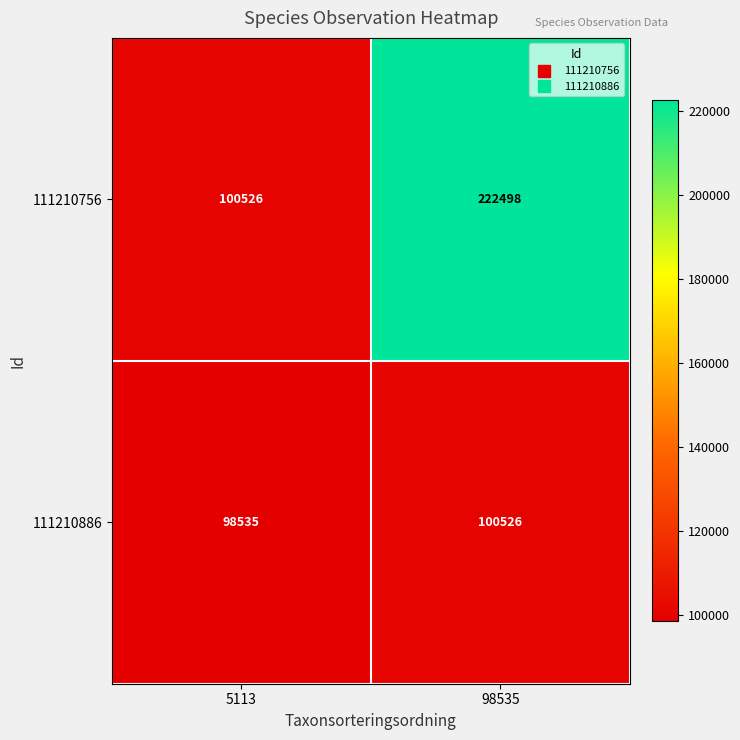

What is the greatest value displayed?

222498